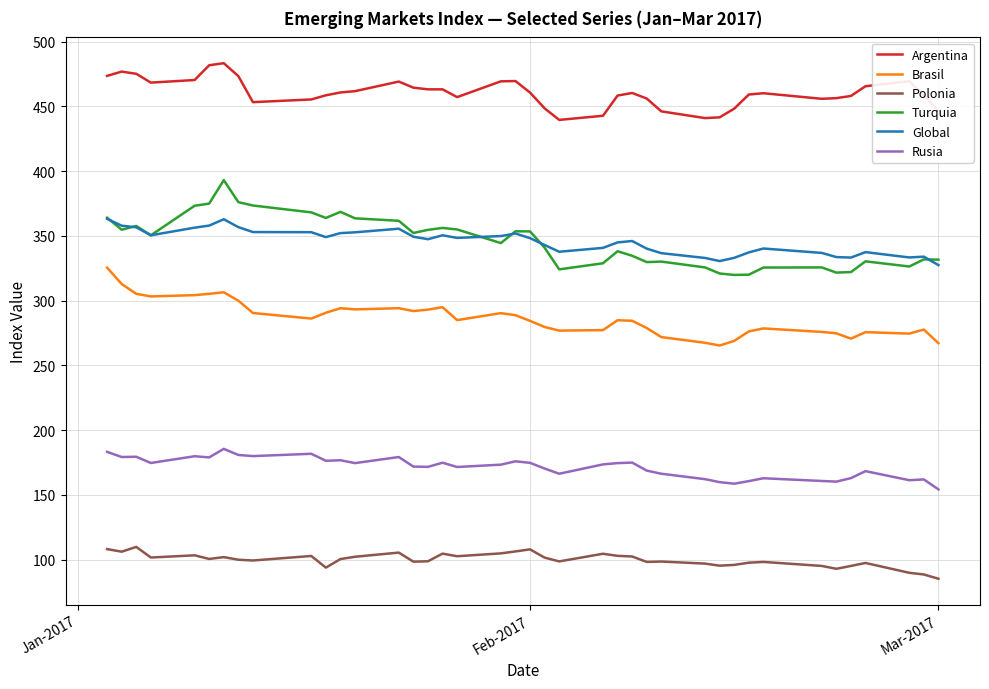

True or false: Global and Argentina intersect in this chart.

False